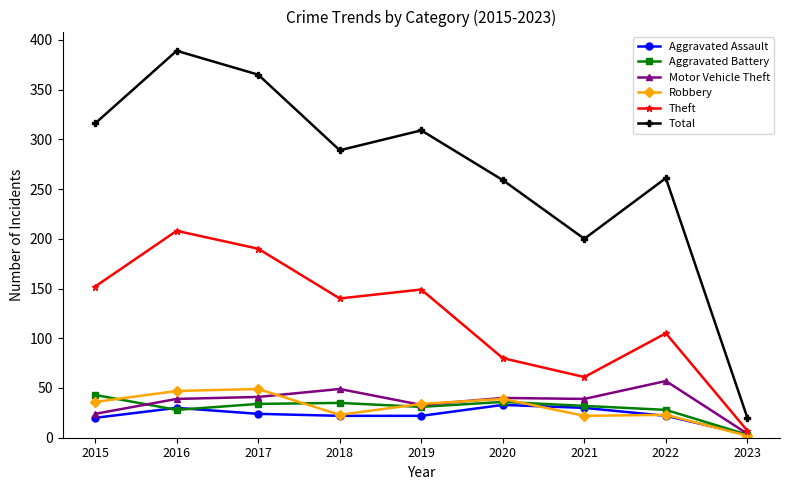

Which series has the largest range (max minus min)?

Total